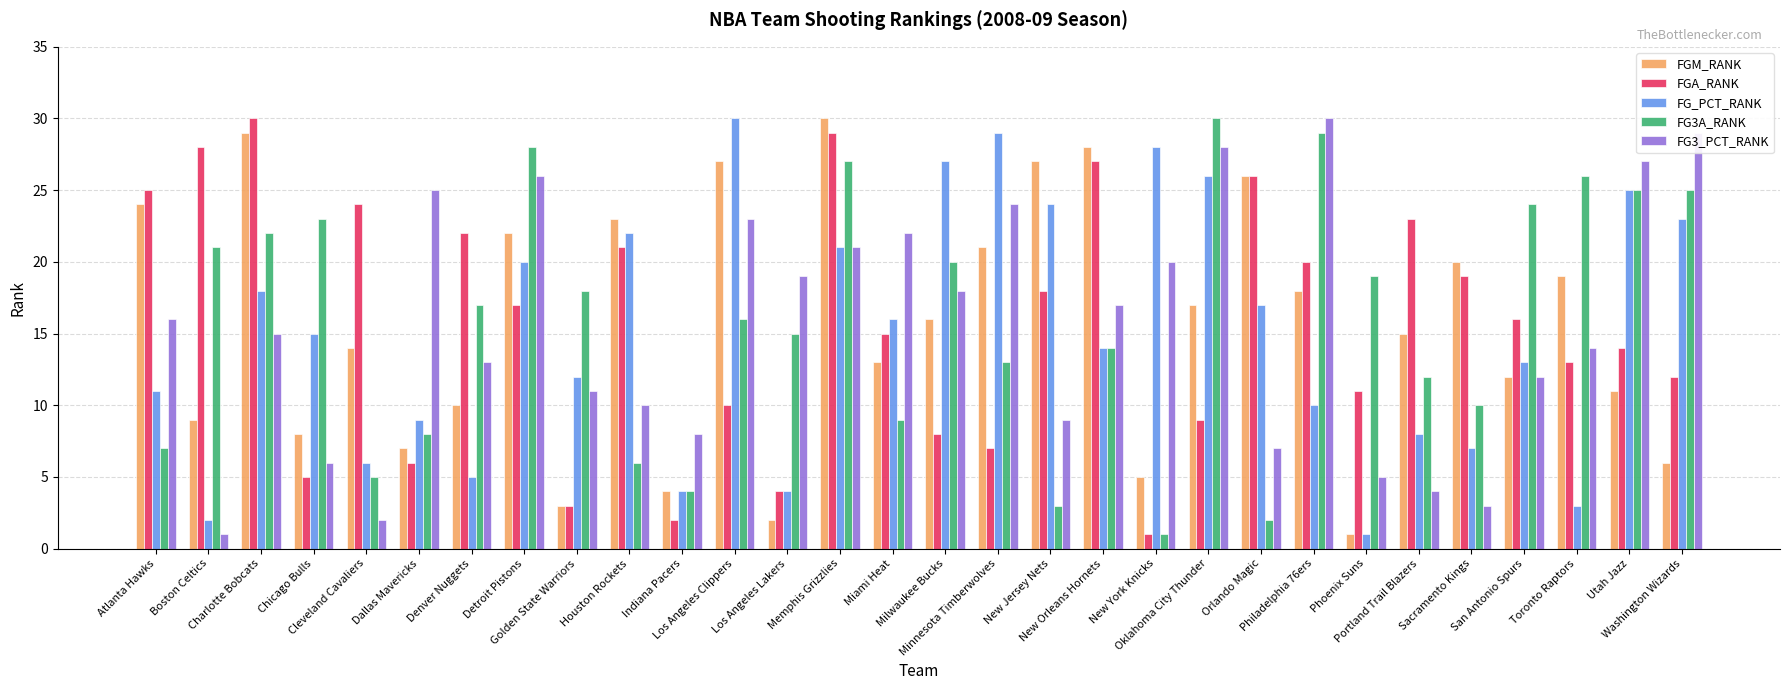

Reading right to left, extract all data points from this chart.

FGM_RANK: 6	11	19	12	20	15	1	18	26	17	5	28	27	21	16	13	30	2	27	4	23	3	22	10	7	14	8	29	9	24
FGA_RANK: 12	14	13	16	19	23	11	20	26	9	1	27	18	7	8	15	29	4	10	2	21	3	17	22	6	24	5	30	28	25
FG_PCT_RANK: 23	25	3	13	7	8	1	10	17	26	28	14	24	29	27	16	21	4	30	4	22	12	20	5	9	6	15	18	2	11
FG3A_RANK: 25	25	26	24	10	12	19	29	2	30	1	14	3	13	20	9	27	15	16	4	6	18	28	17	8	5	23	22	21	7
FG3_PCT_RANK: 29	27	14	12	3	4	5	30	7	28	20	17	9	24	18	22	21	19	23	8	10	11	26	13	25	2	6	15	1	16